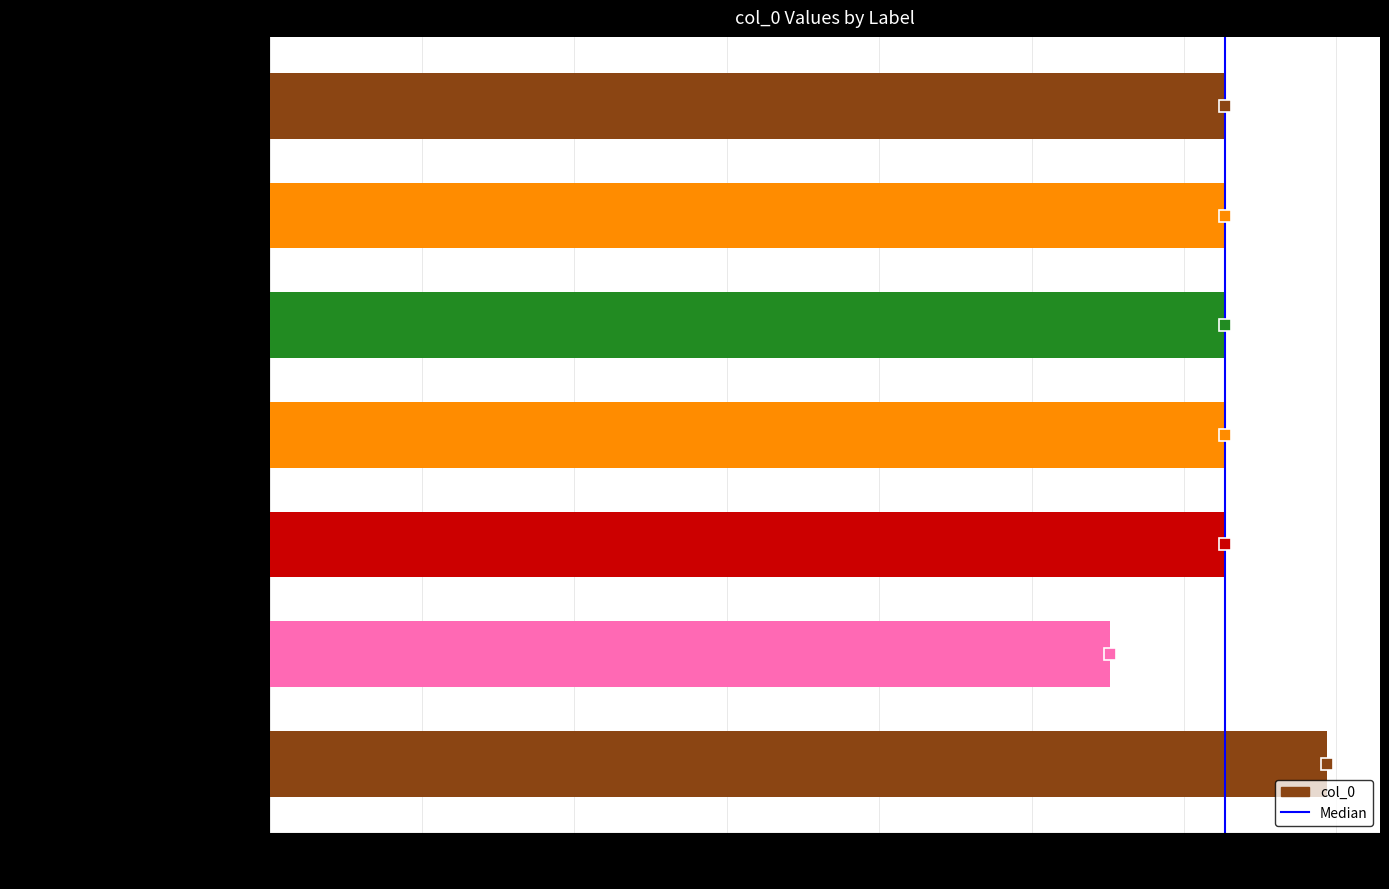

The chart shows a value of 627151 at 奉新署中赠冯调冶且以为别 其二. True or false?

True